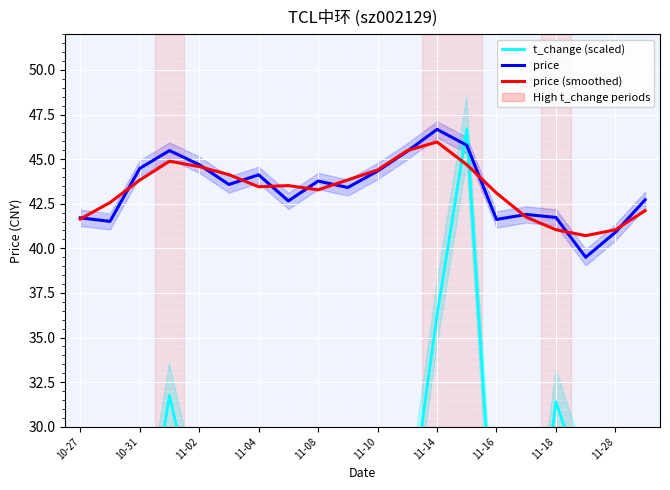

How many intersections are there between price (smoothed) and t_change (scaled)?

2